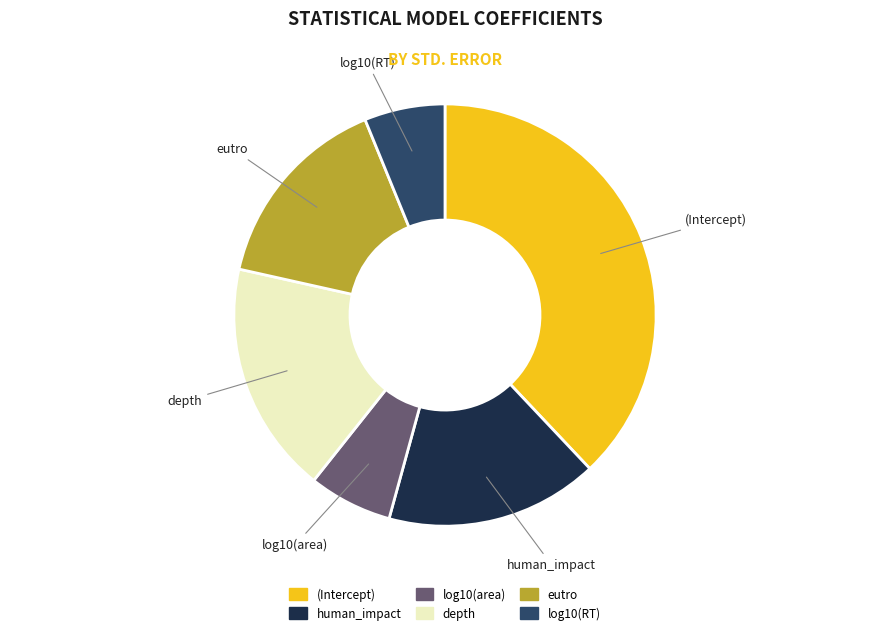

True or false: (Intercept) accounts for 47% of the total.

False